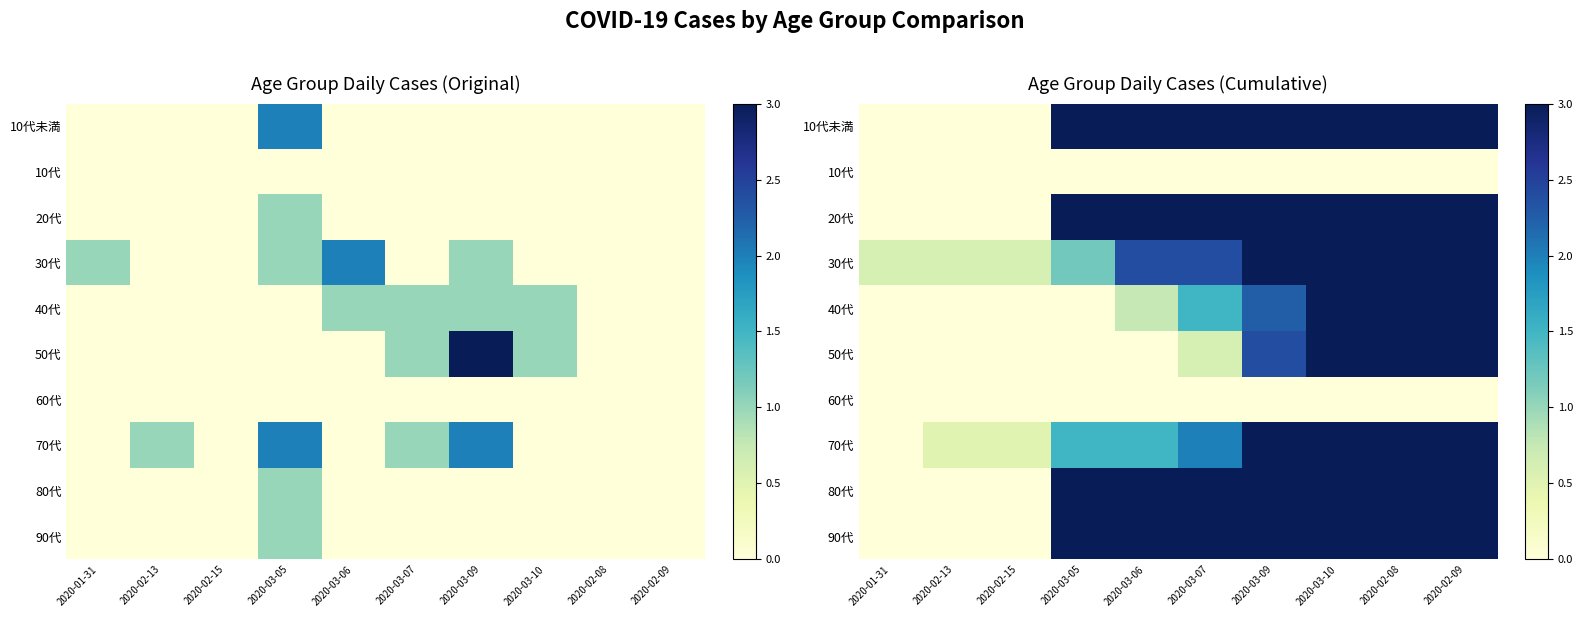

List the series in order of their peak value, lowest first.

10代, 60代, 10代未満, 20代, 30代, 40代, 50代, 70代, 80代, 90代